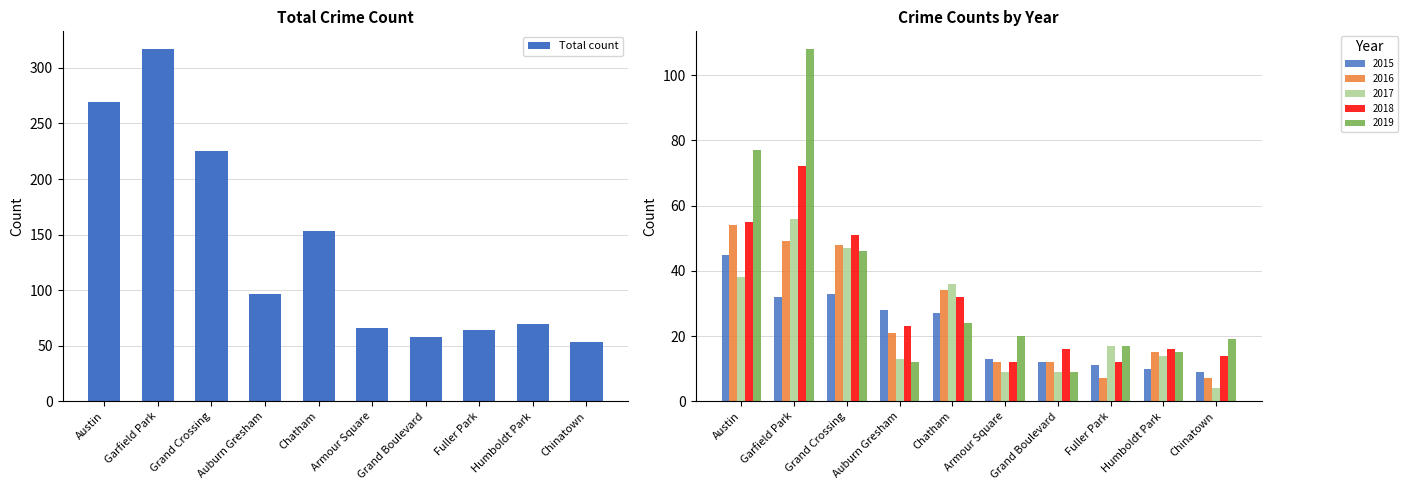

Rank the categories by value from lowest to highest.

Chinatown, Grand Boulevard, Fuller Park, Armour Square, Humboldt Park, Auburn Gresham, Chatham, Grand Crossing, Austin, Garfield Park